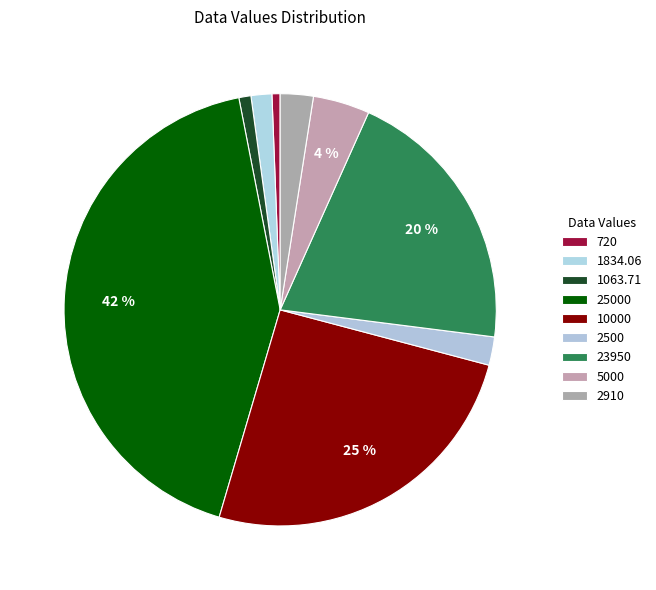

How many segments does this pie chart have?

9